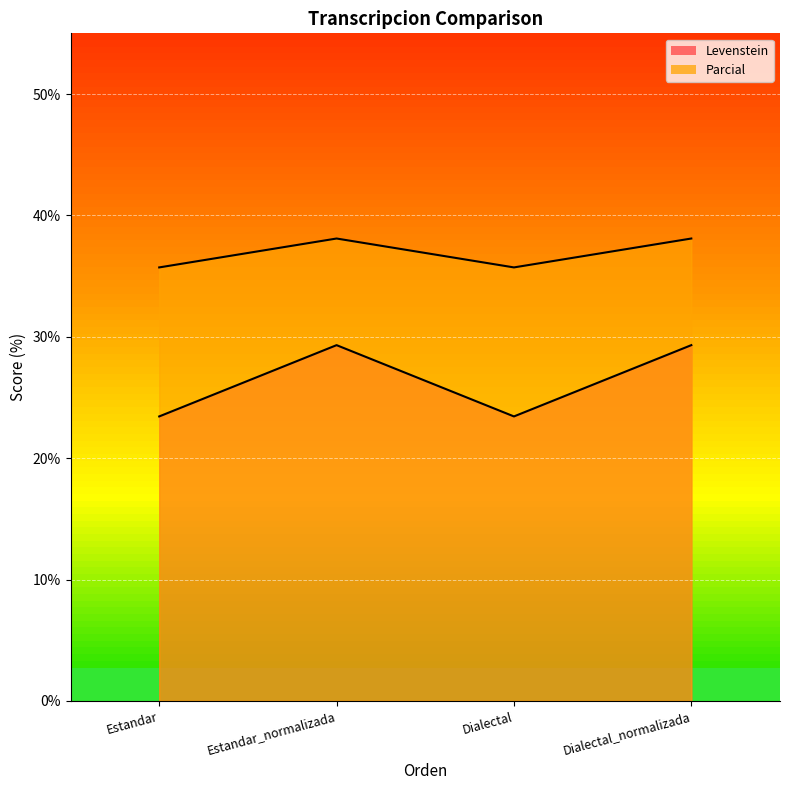

The value of Parcial at Dialectal_normalizada is 60.4. True or false?

False